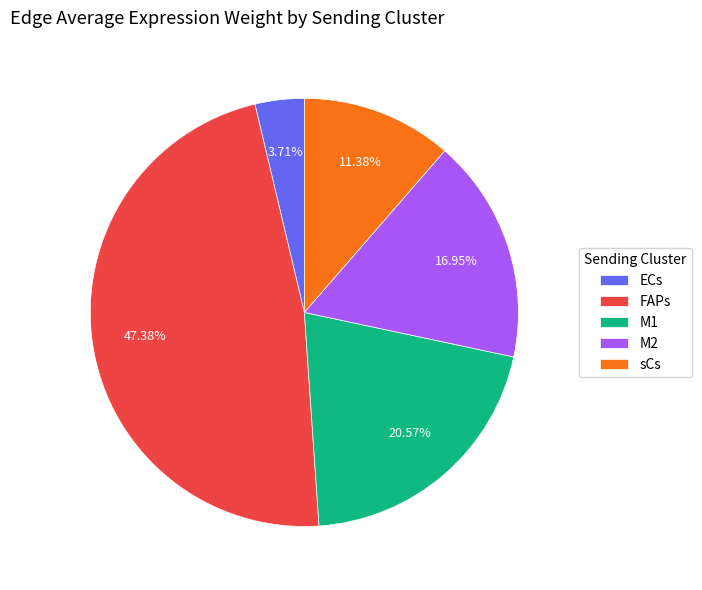

Does any single category account for the majority?

No